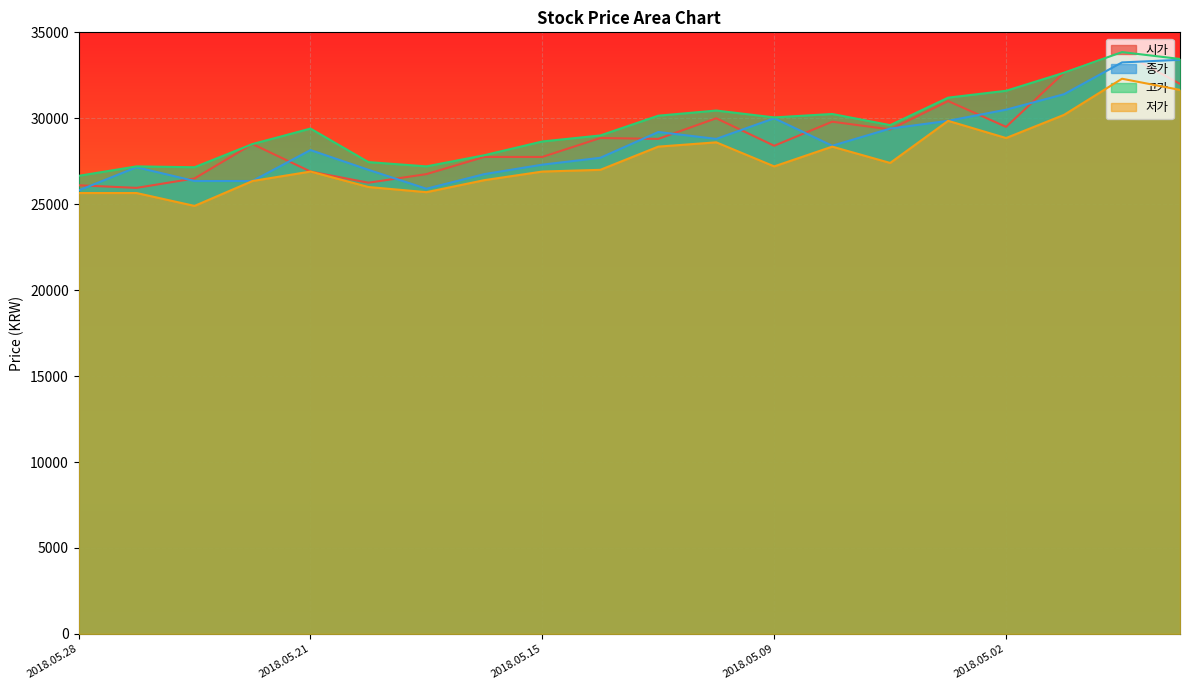

What position from the left is 2018.05.08?

14